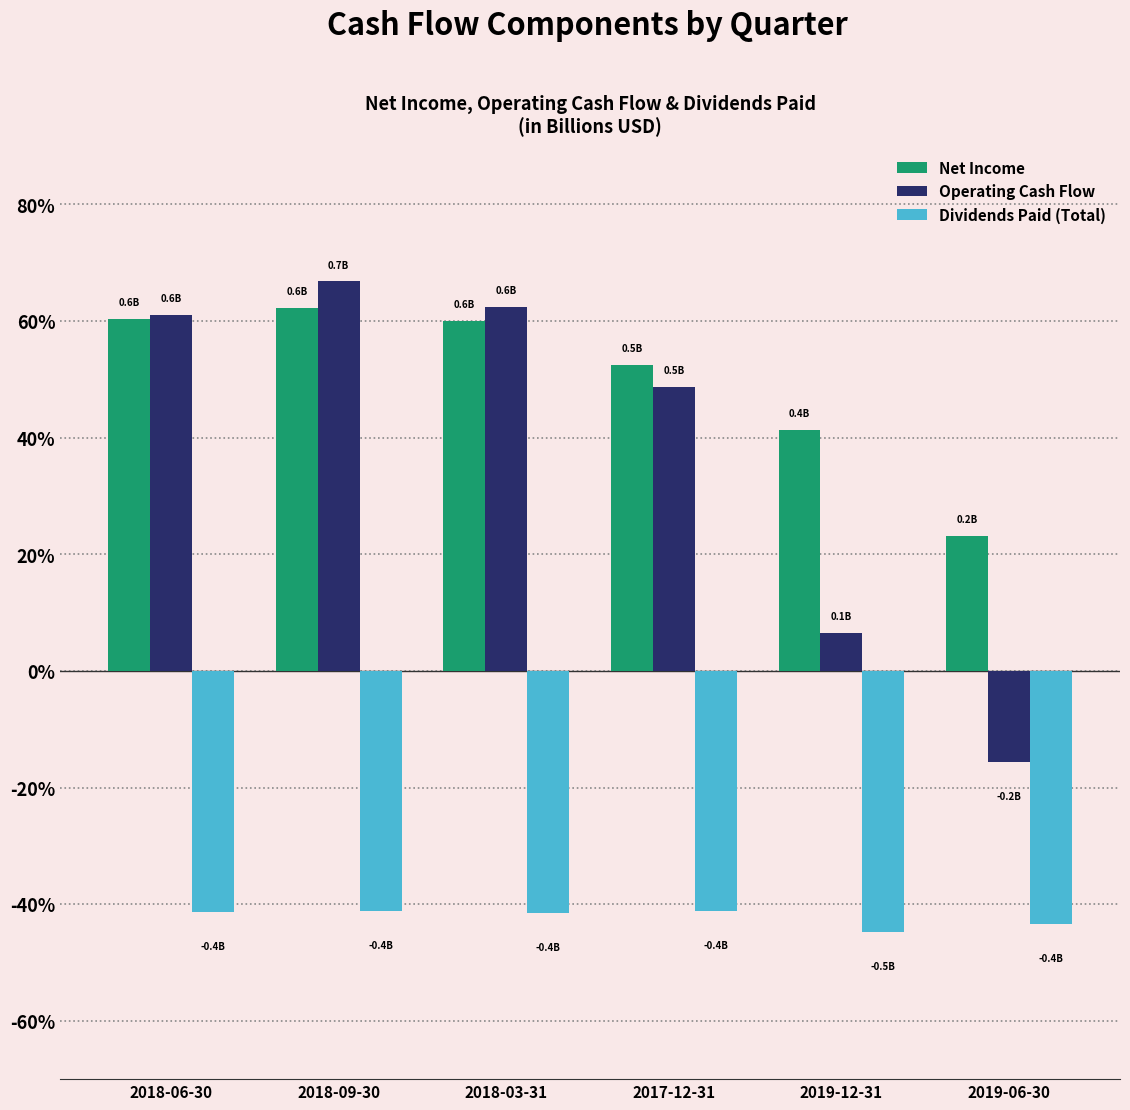

Rank the categories by Operating Cash Flow value from highest to lowest.

2018-09-30, 2018-03-31, 2018-06-30, 2017-12-31, 2019-12-31, 2019-06-30